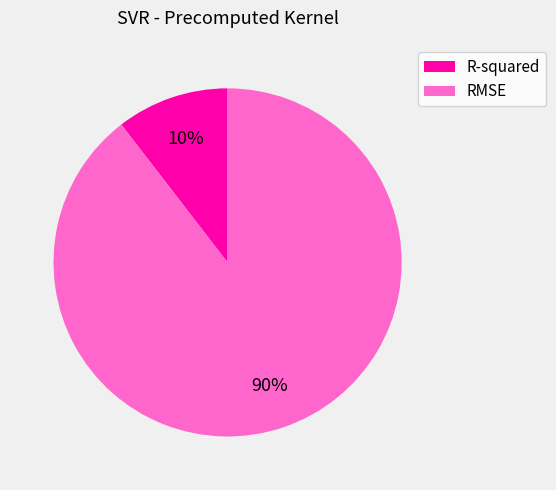

How many segments does this pie chart have?

2